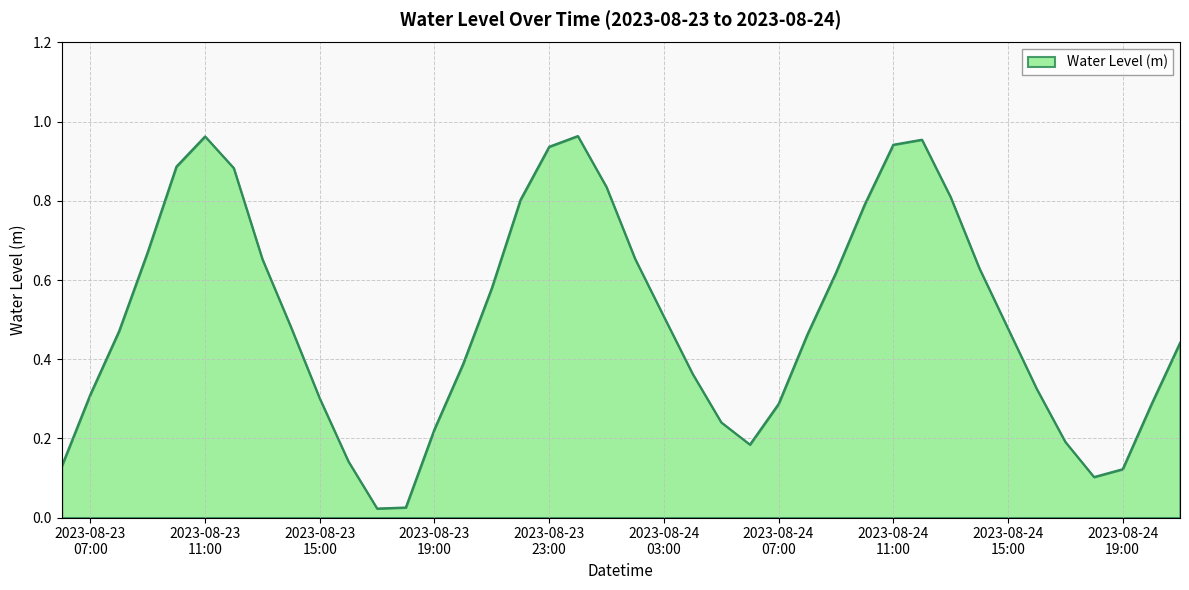

Is this an area chart (filled region under the line)?

Yes